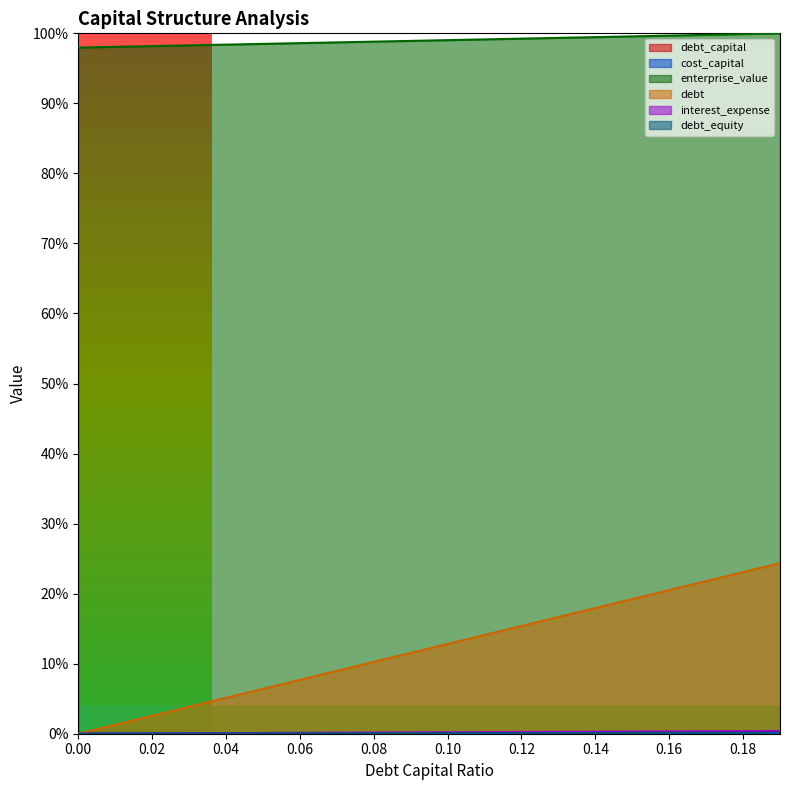

True or false: interest_expense has more than 0 points higher than both neighbors.

False